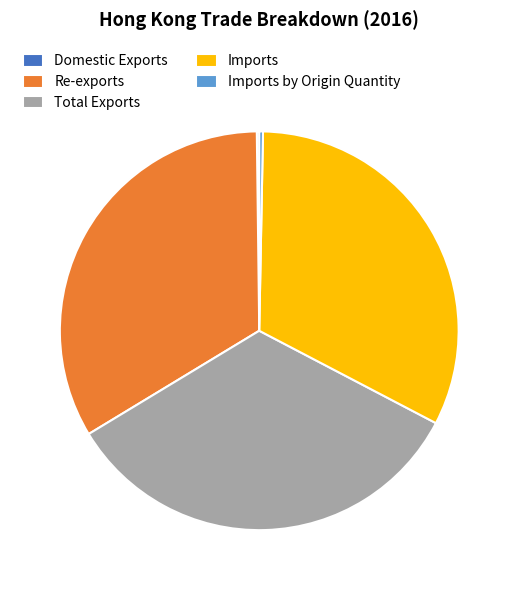

Combined, do Imports by Origin Quantity and Imports account for over 50%?

No